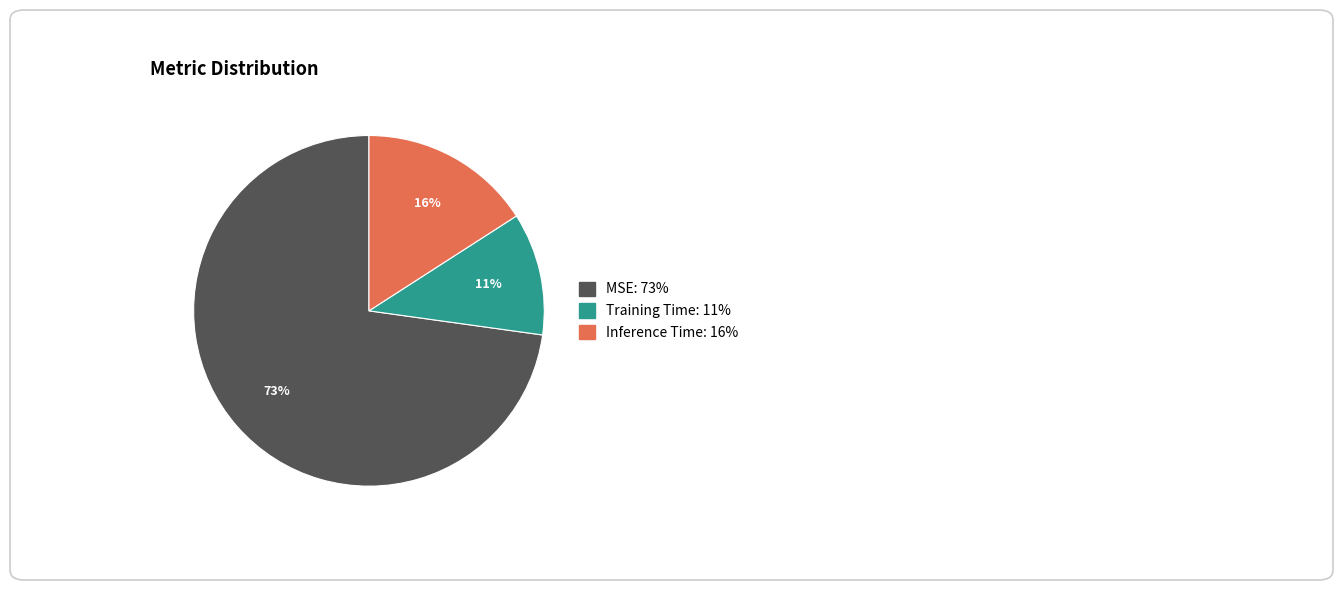

The Training Time slice represents 11% of the pie. True or false?

True